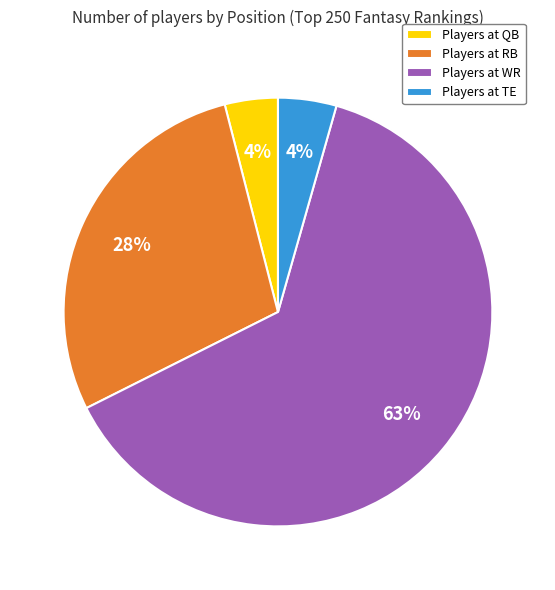

Which has a higher value, Players at WR or Players at QB?

Players at WR